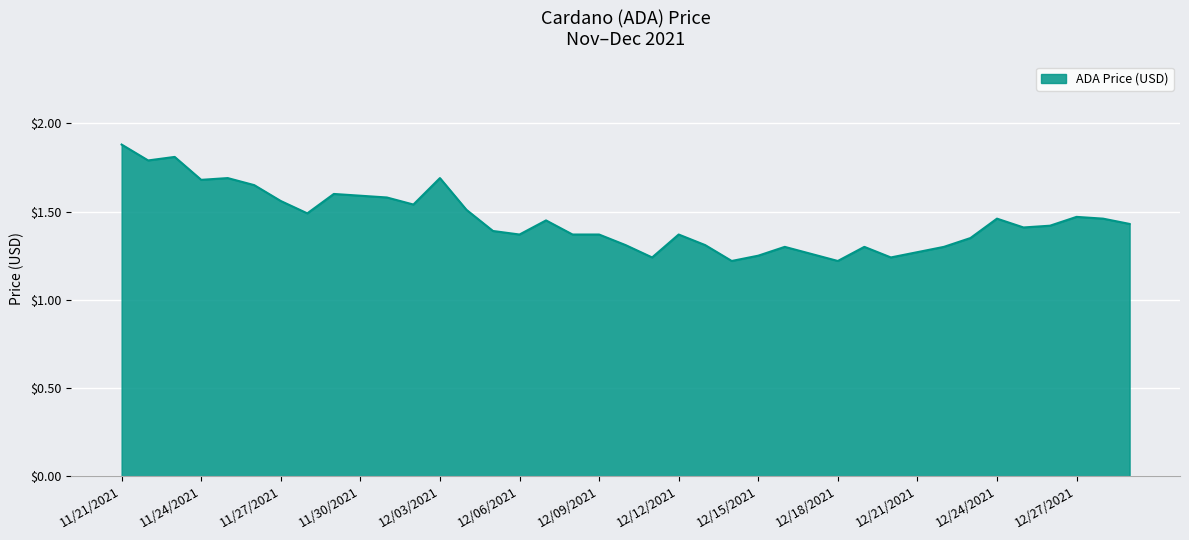

What is the greatest value displayed?

1.9